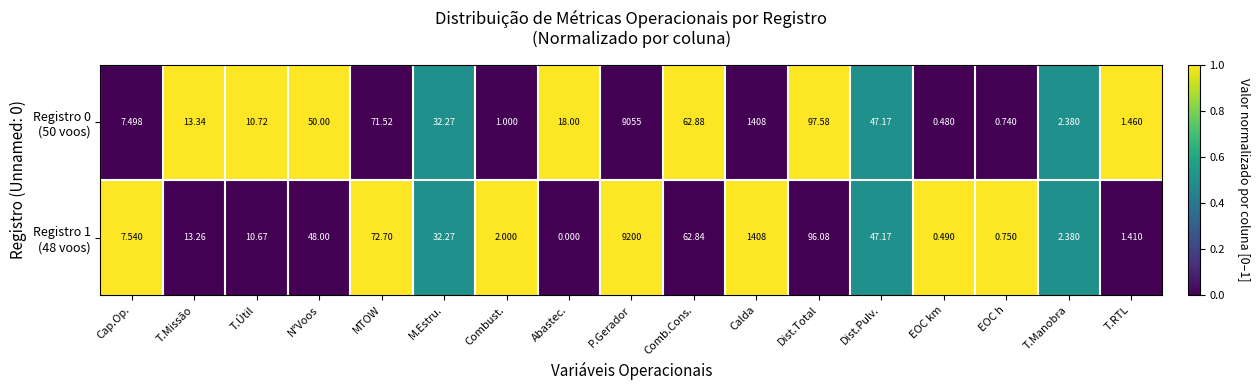

What is the total value across all series at T.RTL?

2.9